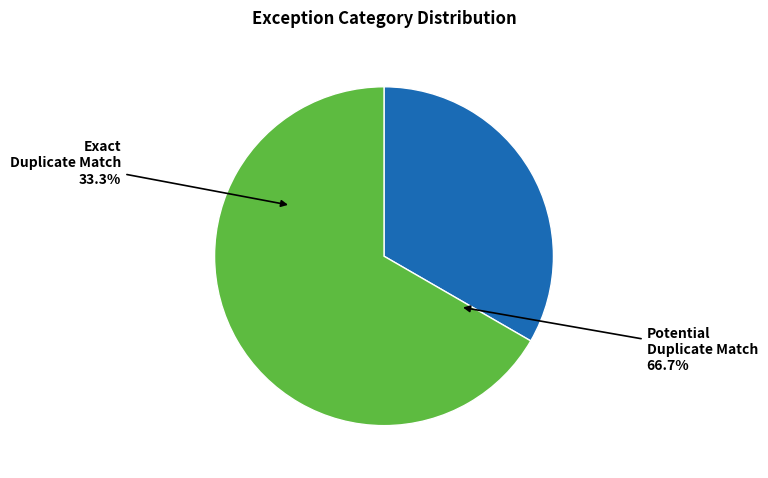

To the nearest percent, what percentage of the pie is Exact Duplicate Match?

33%